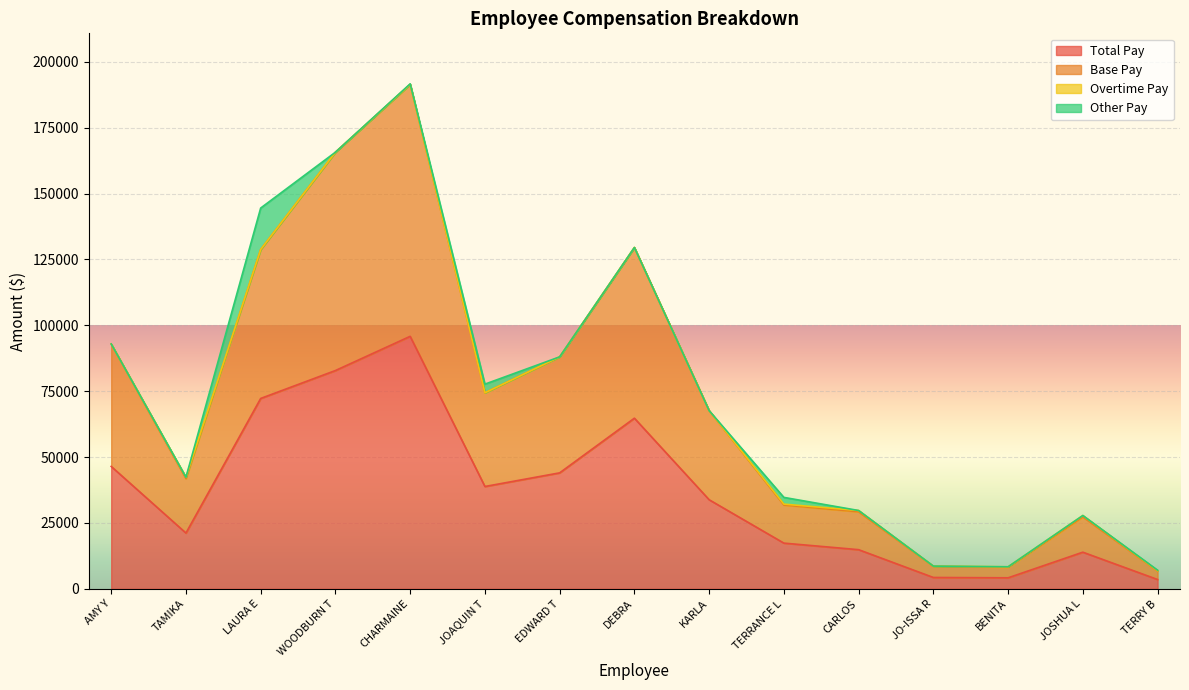

Where is Total Pay nearest to the value 49675?

AMY Y